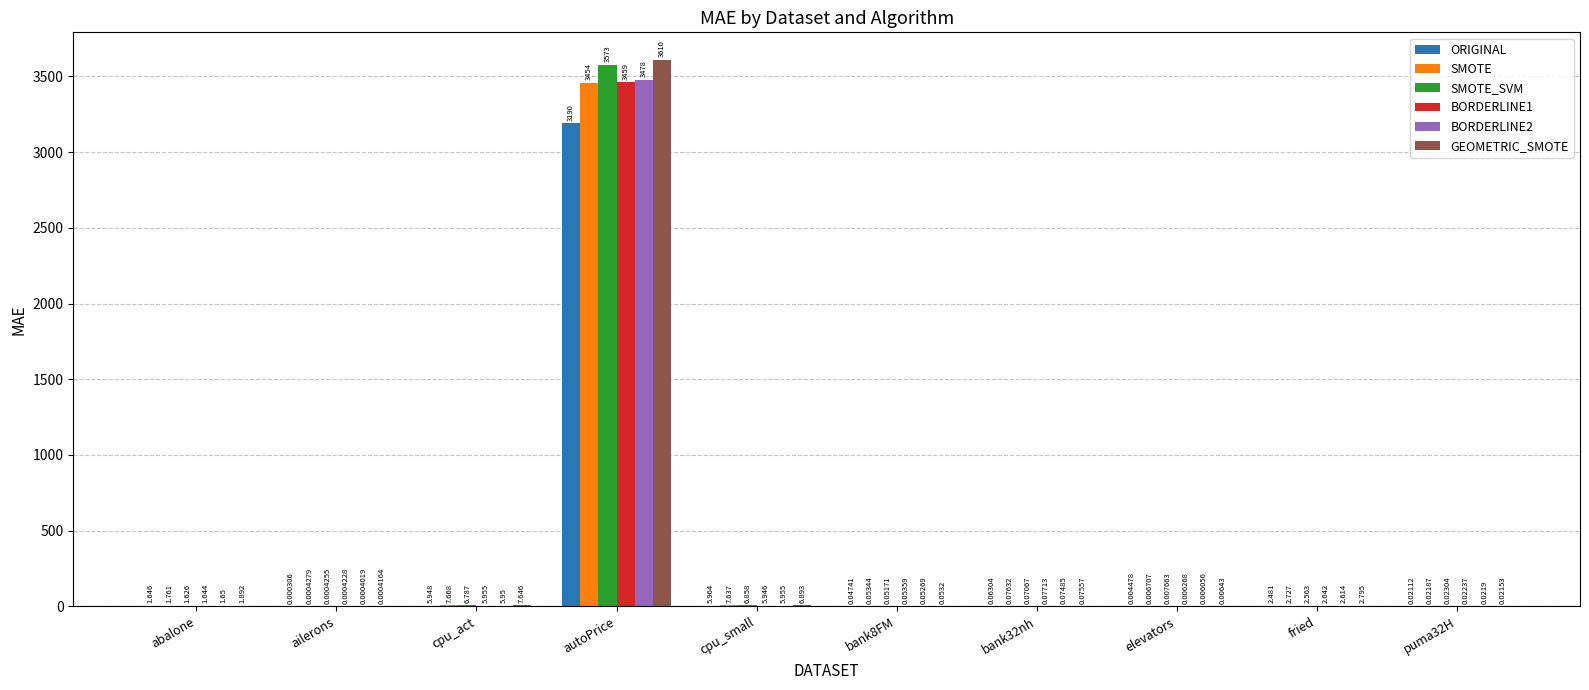

At which category is the sum across all series the highest?

autoPrice